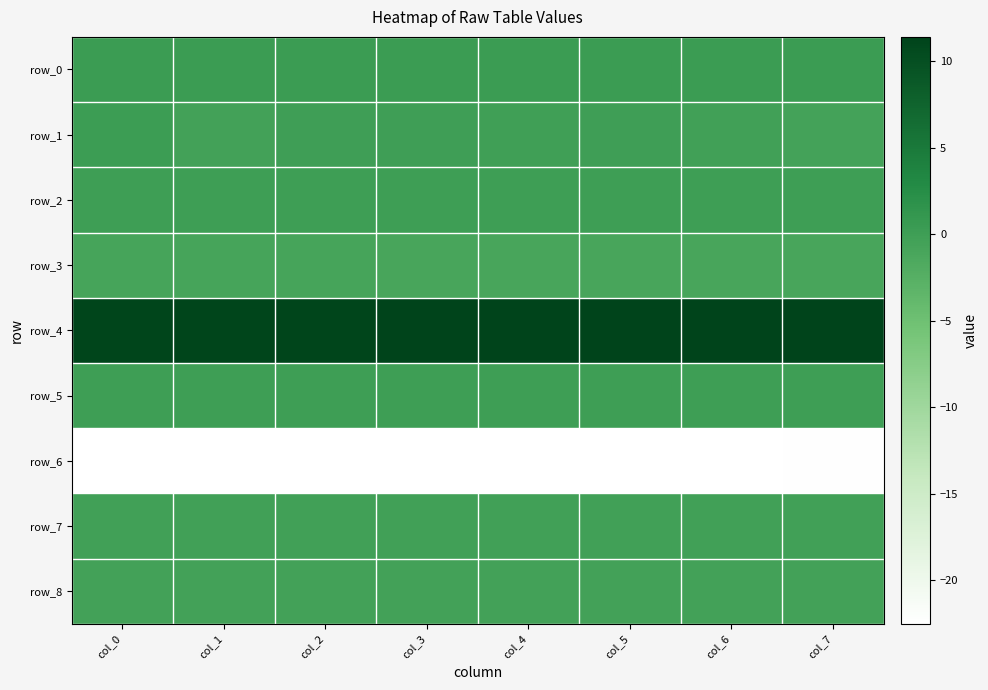

Reading left to right, what are all the values shown in this chart?

row_0: 0.3	0.3	0.3	0.3	0.3	0.3	0.3	0.3
row_1: 0.2	-0.5	0.0	-0.1	-0.3	-0.1	-0.3	-0.6
row_2: 0.0	0.0	0.0	0.0	0.0	0.0	0.0	0.0
row_3: -0.9	-0.9	-0.9	-0.9	-0.9	-1.0	-1.0	-1.0
row_4: 11.2	11.2	11.3	11.3	11.3	11.3	11.4	11.4
row_5: 0.1	0.1	0.1	0.1	0.1	0.1	0.1	0.1
row_6: -22.5	-22.5	-22.5	-22.4	-22.4	-22.4	-22.4	-22.4
row_7: -0.3	-0.3	-0.4	-0.3	-0.3	-0.3	-0.3	-0.4
row_8: -0.5	-0.5	-0.5	-0.5	-0.5	-0.5	-0.4	-0.4